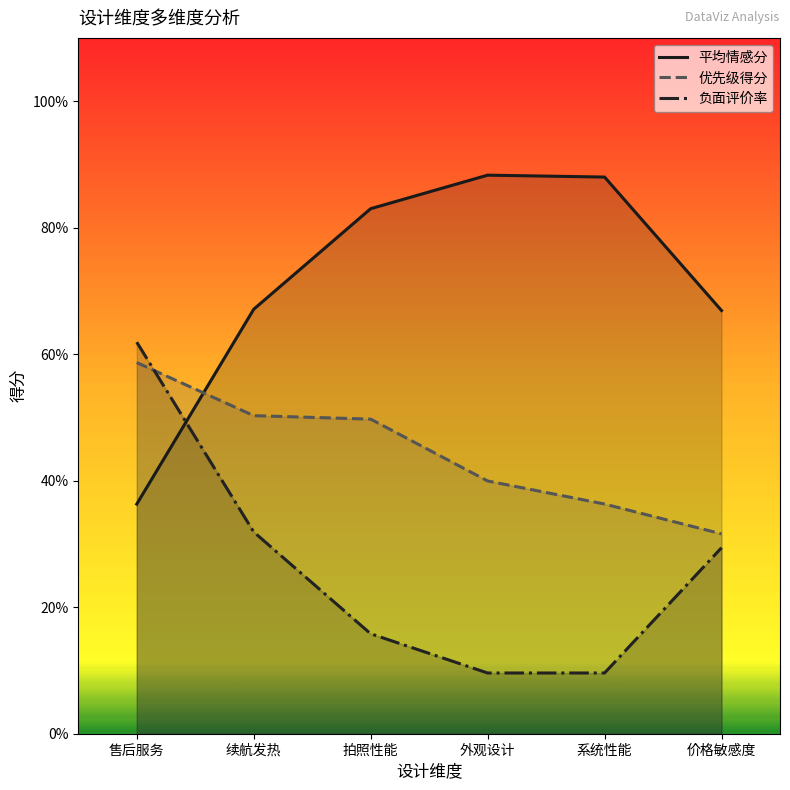

Which series has the largest total across all categories?

平均情感分